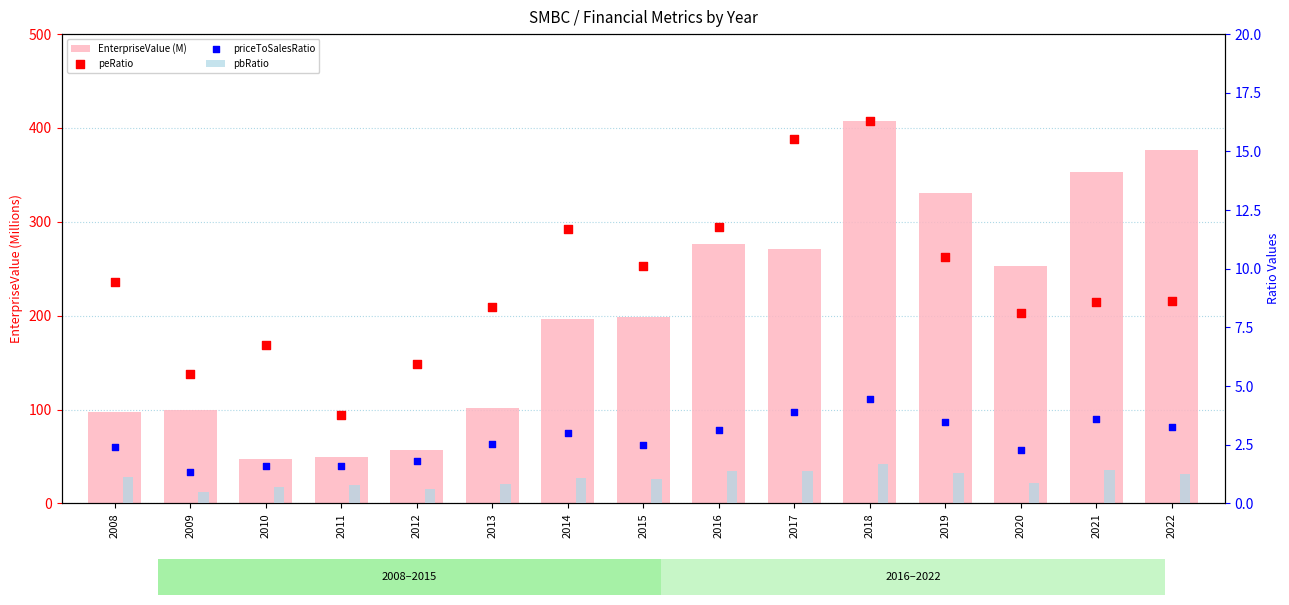

What is the total value across all series at 2013?

113.9